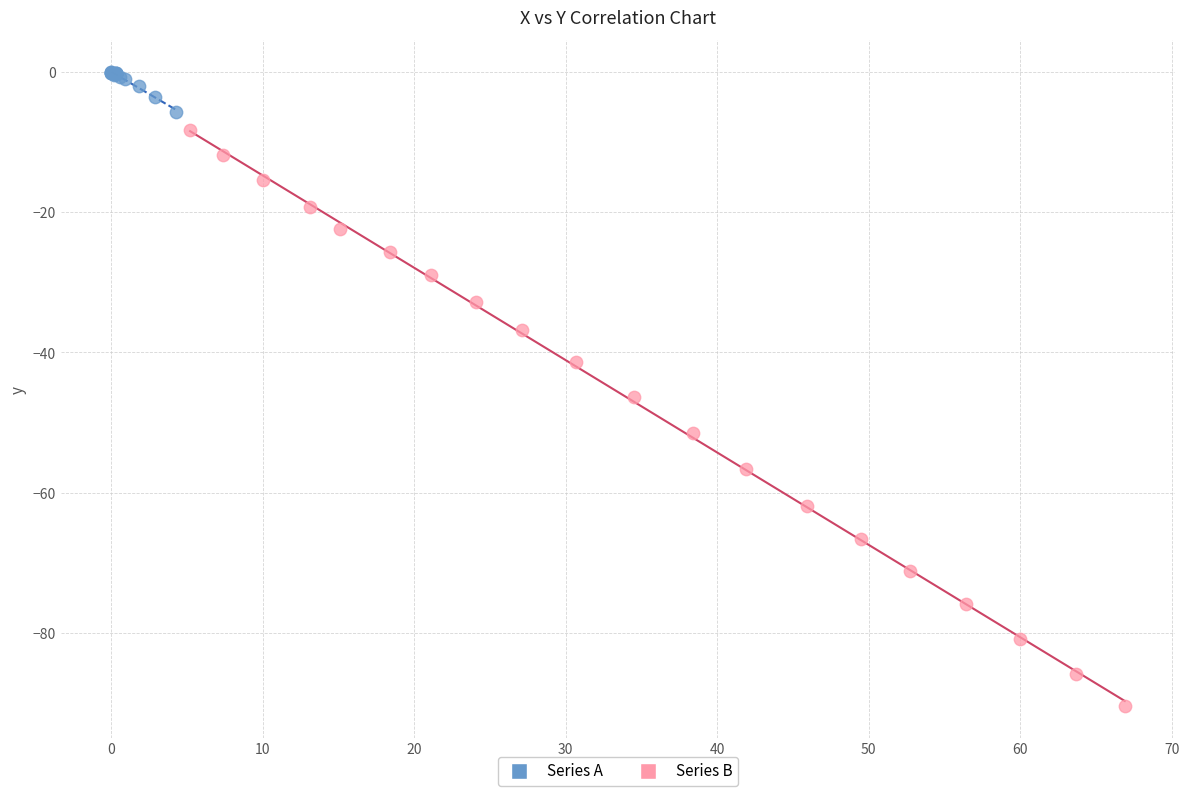

Which series reaches the minimum Y coordinate?

Series B